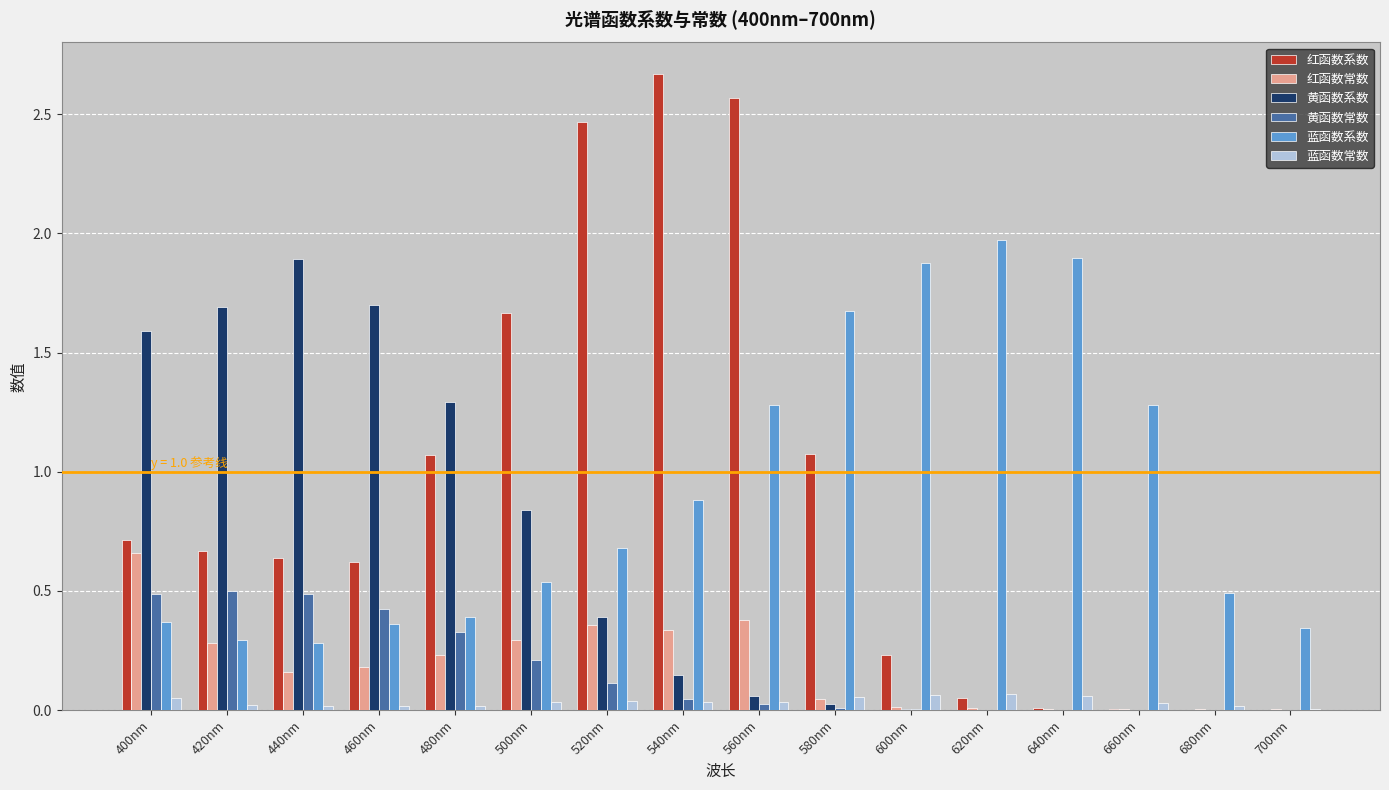

Is it true that 红函数常数 equals 0.5 at 420nm?

False